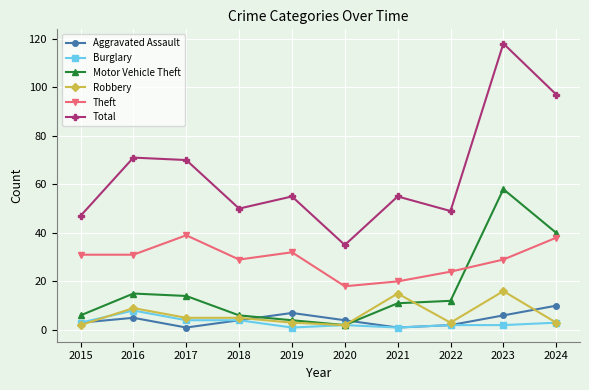

Where does the Motor Vehicle Theft series first go above 12?

2016